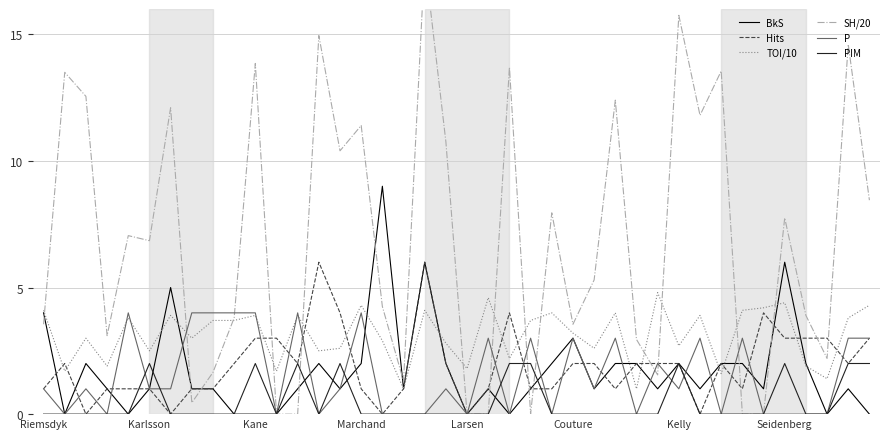

At which label is BkS closest to 4?

Riemsdyk